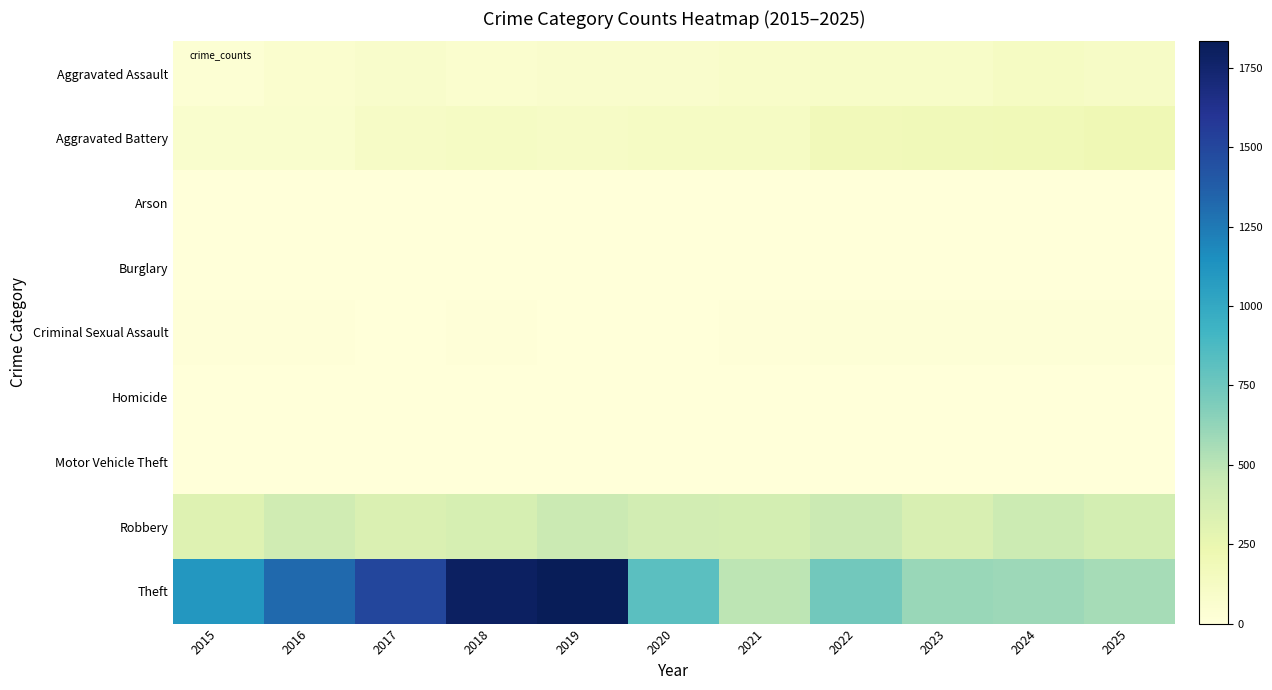

At which category is the sum across all series the highest?

2019